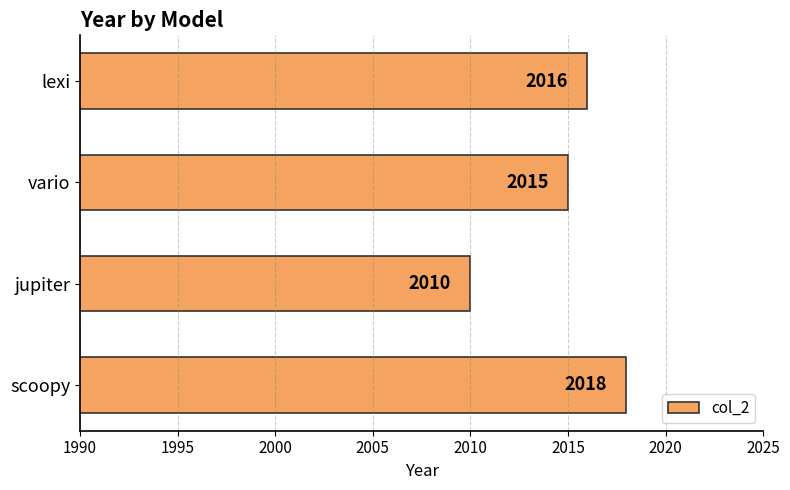

True or false: the data shows 3580 at scoopy.

False